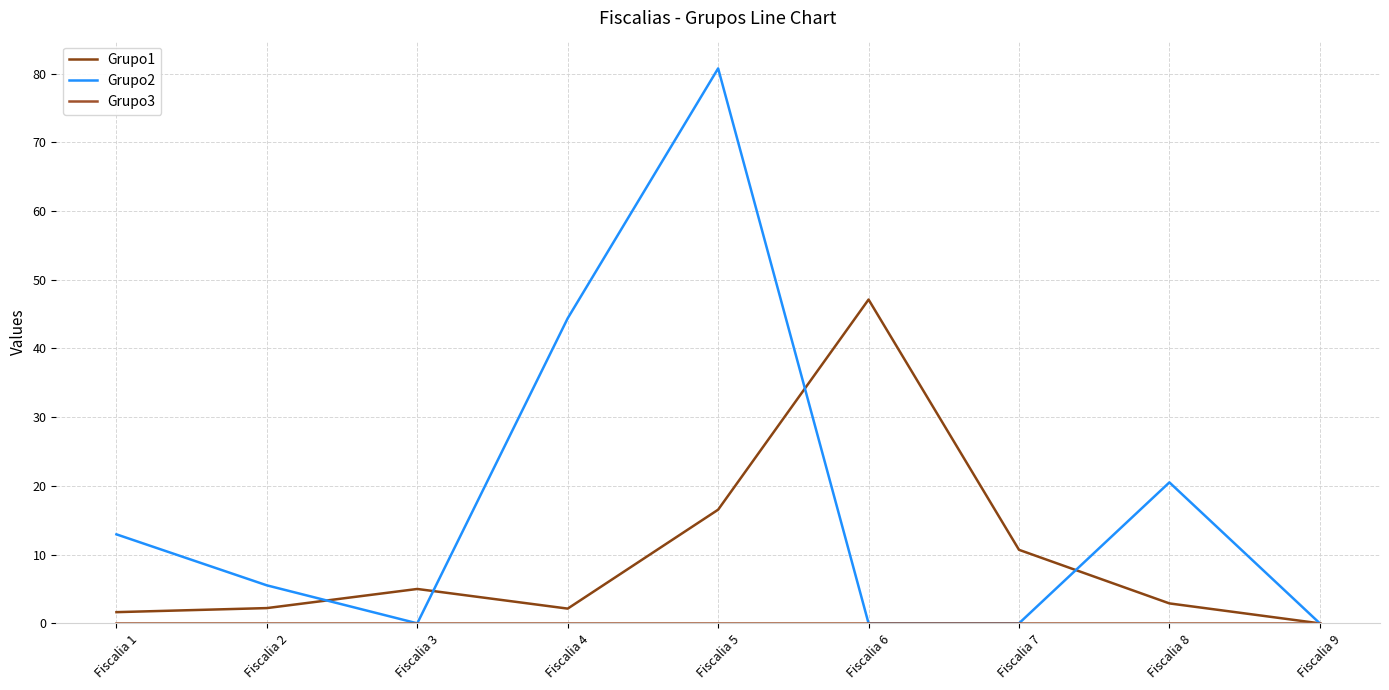

True or false: Grupo2 and Grupo1 cross at least once.

True